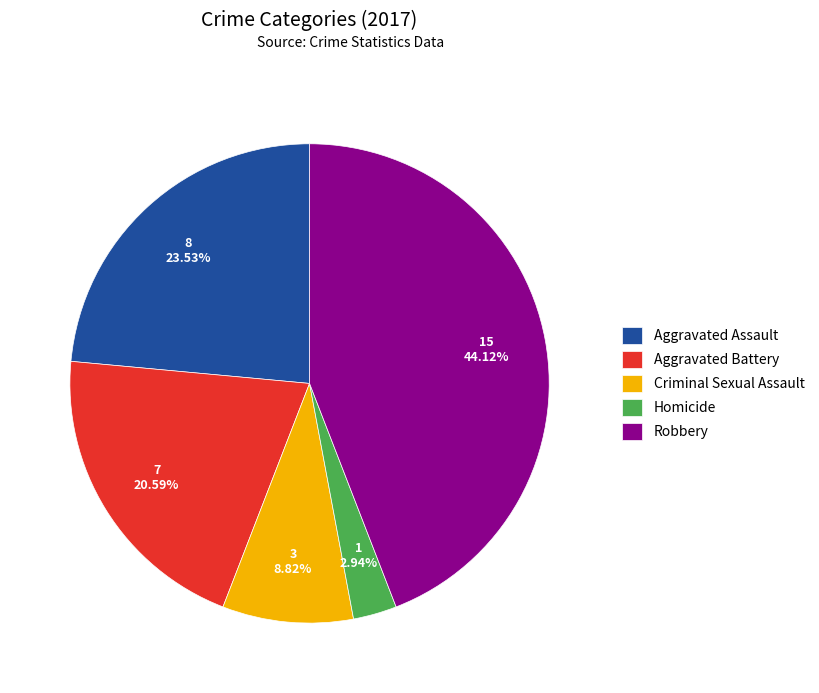

Is it true that Homicide is 3% of the pie?

True